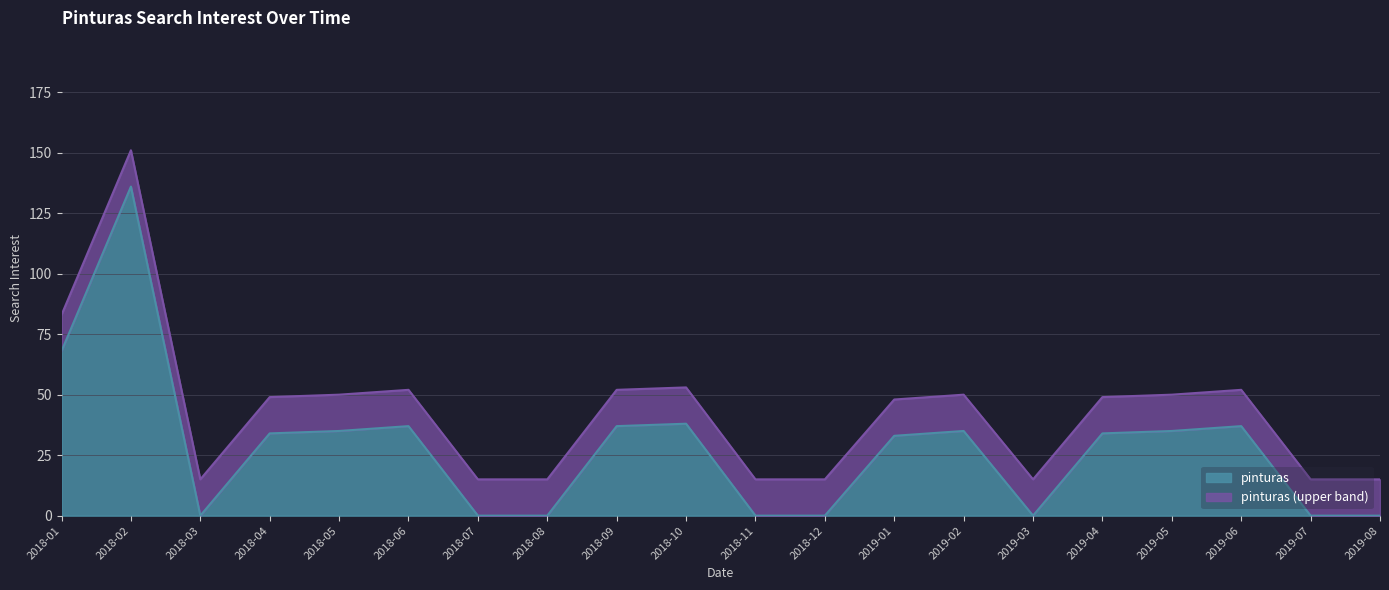

Rank the categories by value from highest to lowest.

2018-02, 2018-01, 2018-10, 2018-06, 2018-09, 2019-06, 2018-05, 2019-02, 2019-05, 2018-04, 2019-04, 2019-01, 2018-03, 2018-07, 2018-08, 2018-11, 2018-12, 2019-03, 2019-07, 2019-08